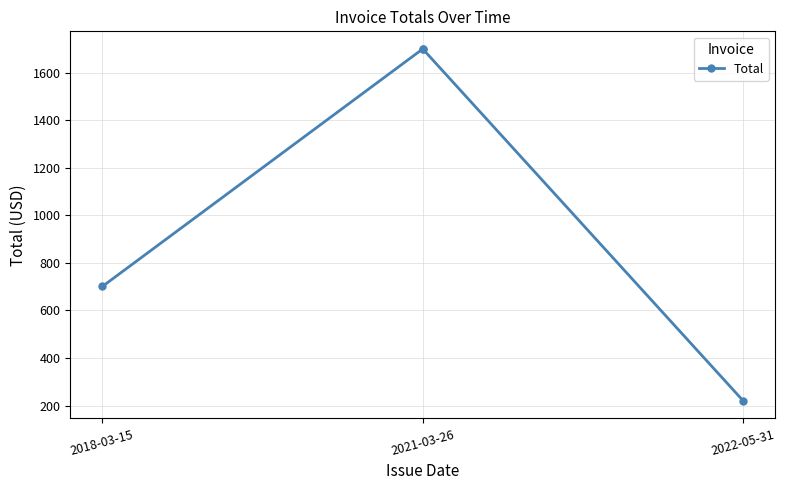

What is the difference between the values at 2021-03-26 and 2018-03-15?

998.8